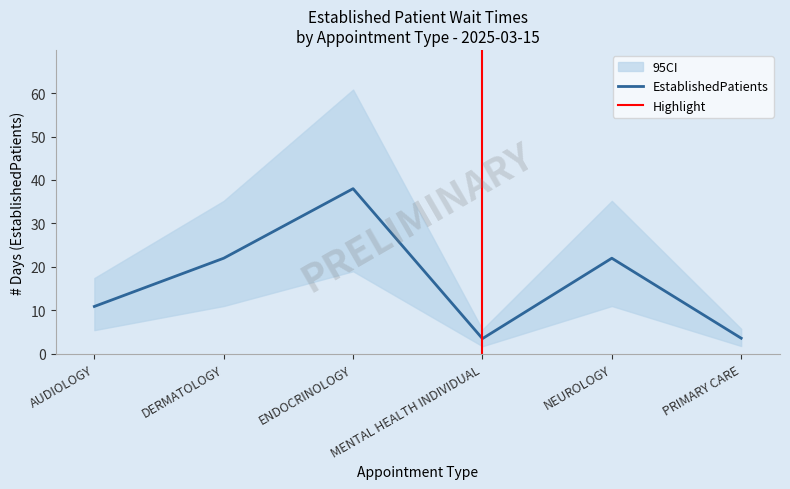

Where is the first local maximum?

ENDOCRINOLOGY